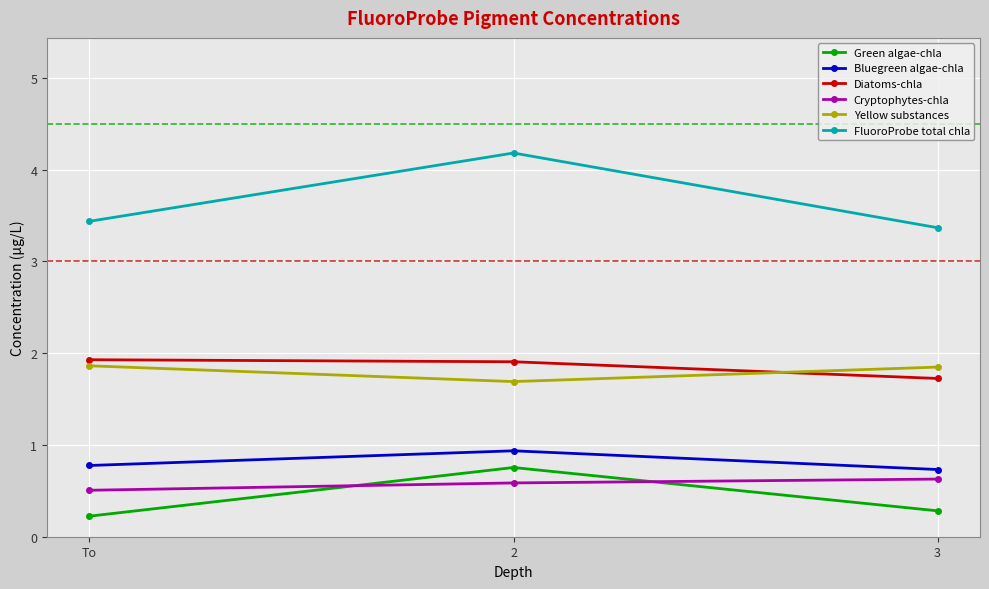

Is it true that Bluegreen algae-chla equals 0.7 at 3?

True